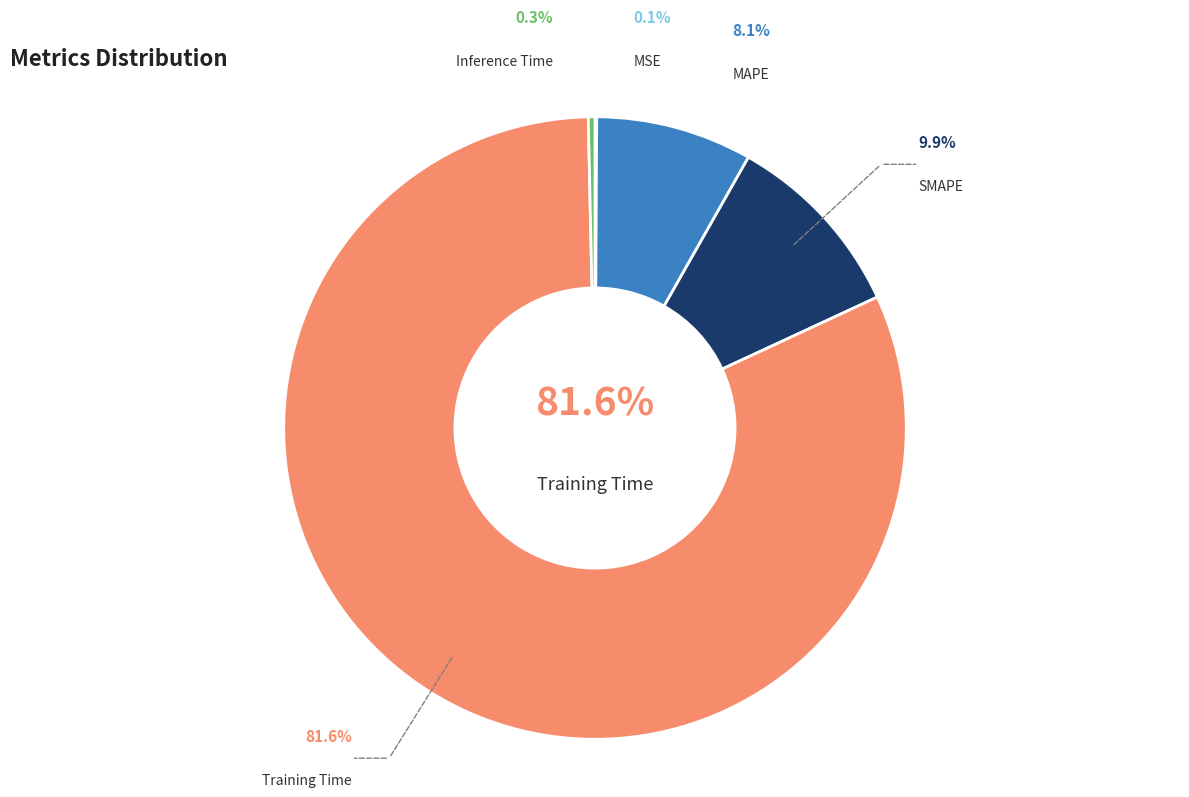

How many slices are in this pie chart?

5